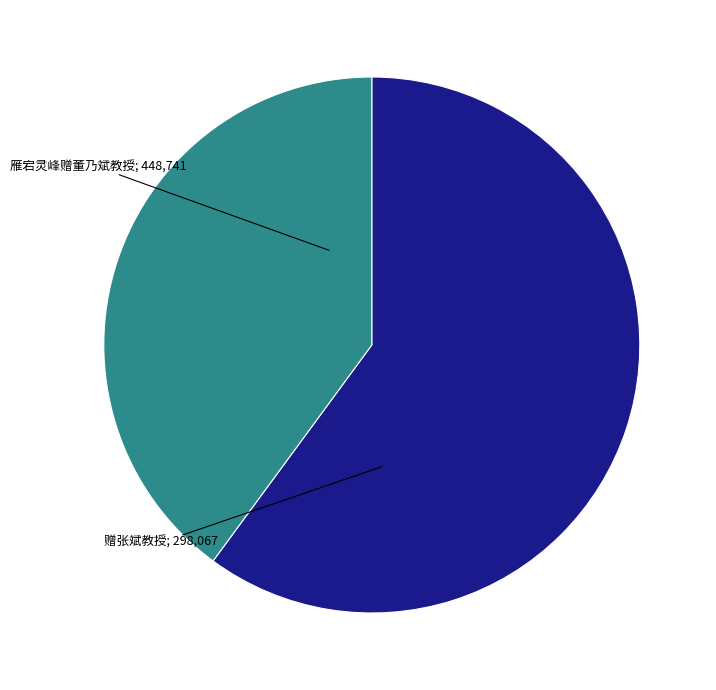

Is there any slice that represents more than half of the pie?

Yes